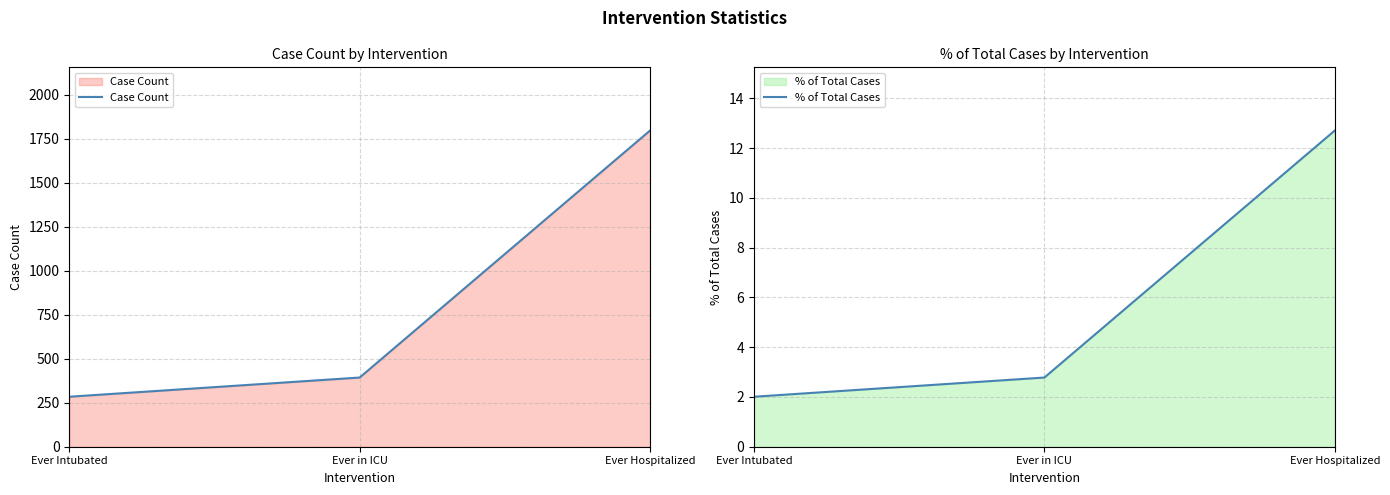

What is the sum of the Case Count values at Ever in ICU and Ever Intubated?

677